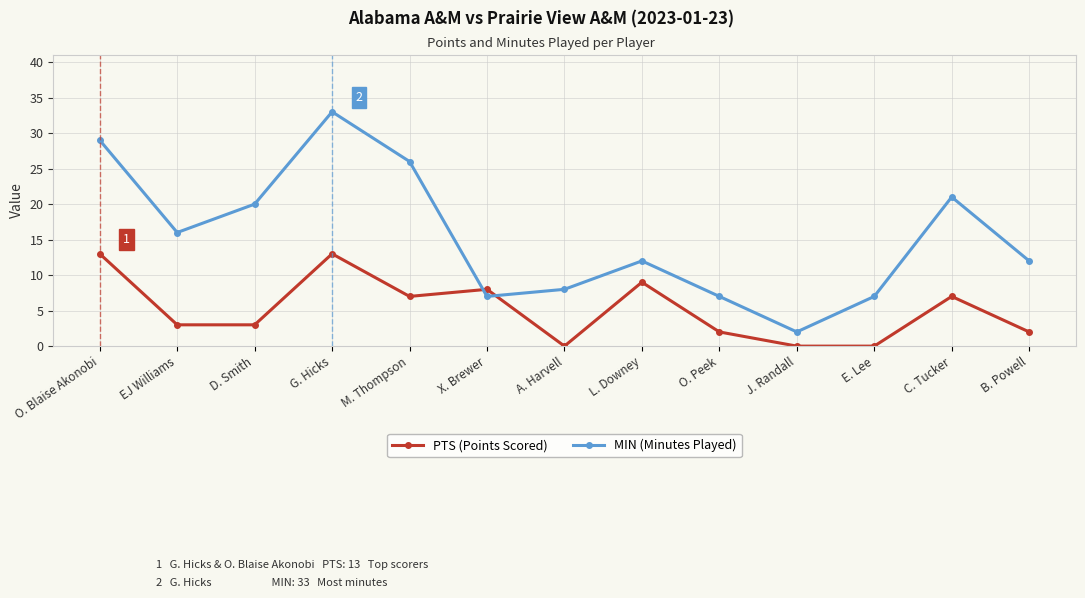

What is the total value across all series at C. Tucker?

28